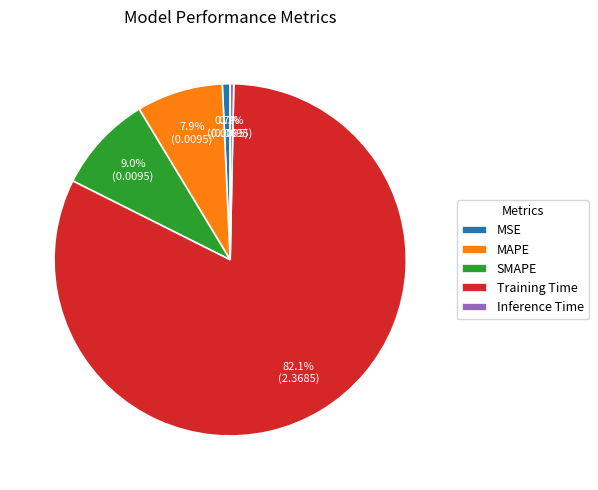

Which slice represents more than half of the pie?

Training Time